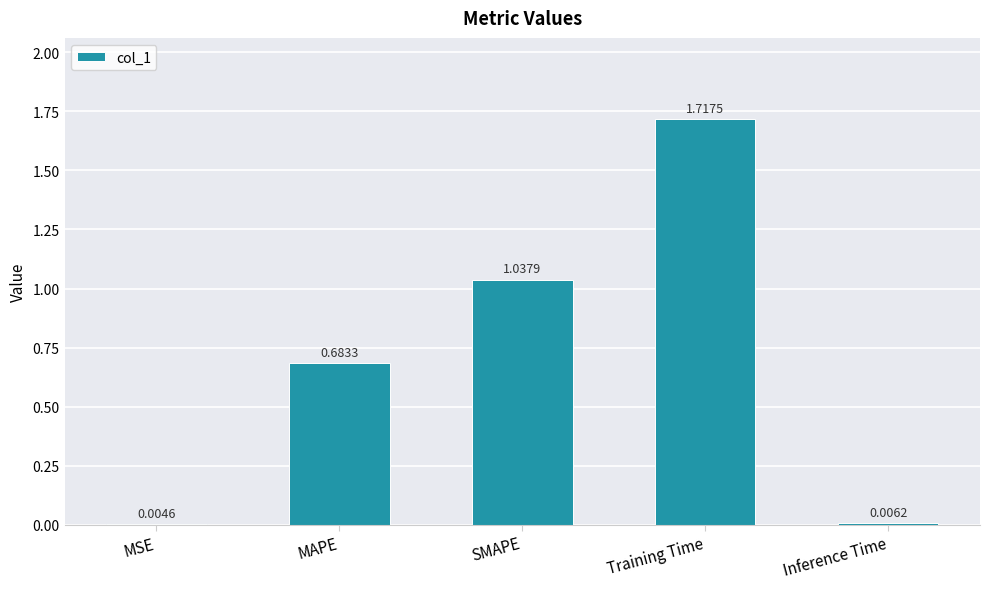

What is the sum of the values at MAPE and Training Time?

2.4